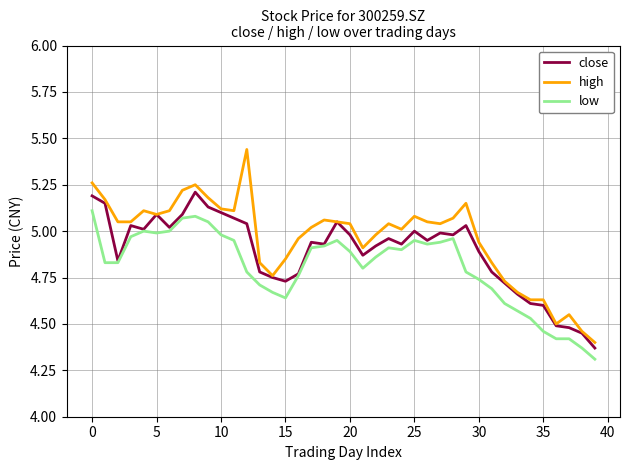

List the series in order of their peak value, lowest first.

low, close, high